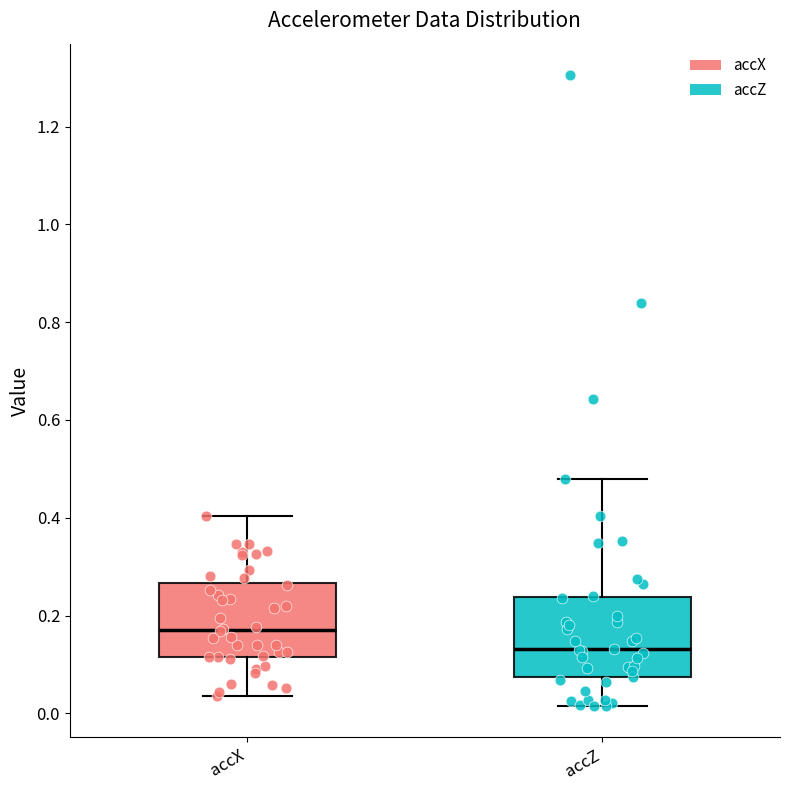

Reading left to right, read every box against the y-axis: the position of its median line, the range the box covers, and the ends of its whiskers. The values are not printed on the chart, so give them approximately, as read against the axis.

accX: median 0.18, box 0.12 to 0.26, whiskers 0.04 to 0.40
accZ: median 0.14, box 0.08 to 0.24, whiskers 0.02 to 0.48